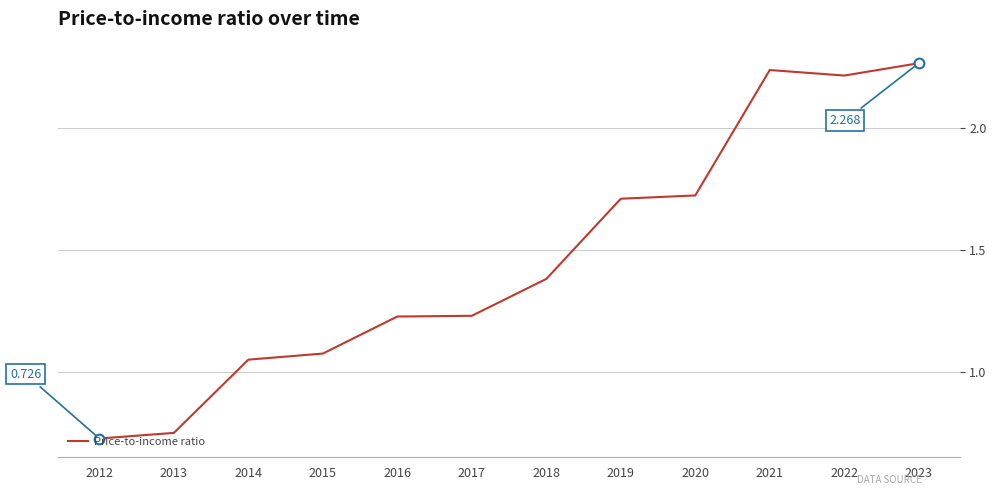

What is the difference between the second highest and minimum values?

1.5